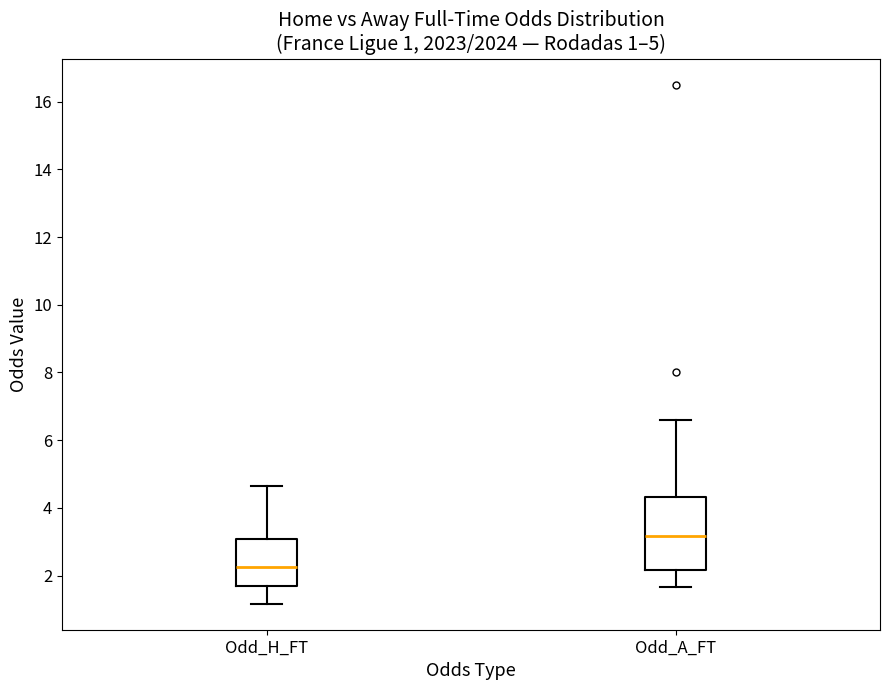

Which box has the lowest median line?

Odd_H_FT